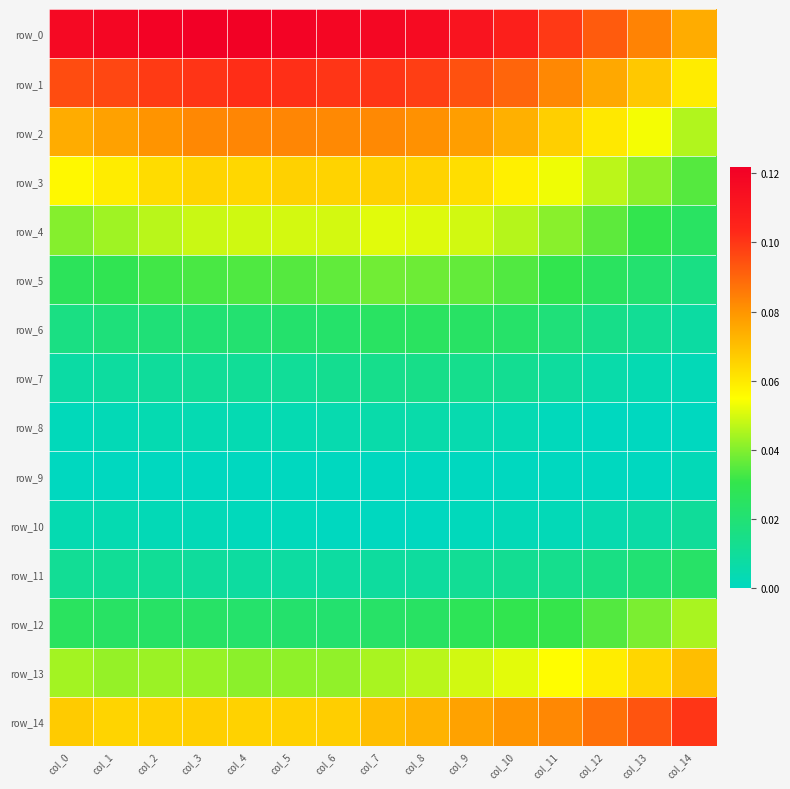

How many values in the row_9 series exceed 0?

1